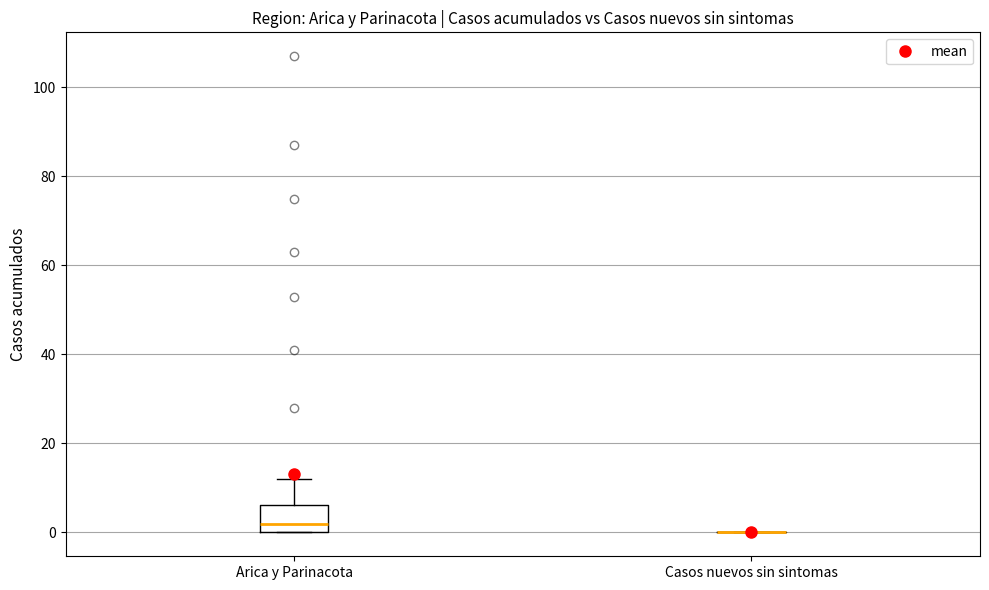

Which box is the tallest, from its lower edge to its upper edge?

Arica y Parinacota